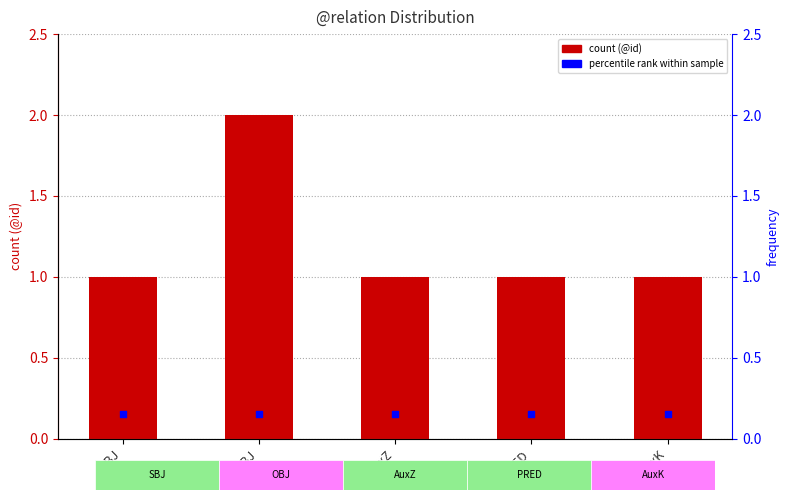

What are all the series names shown in the legend?

count (@id), percentile rank within sample